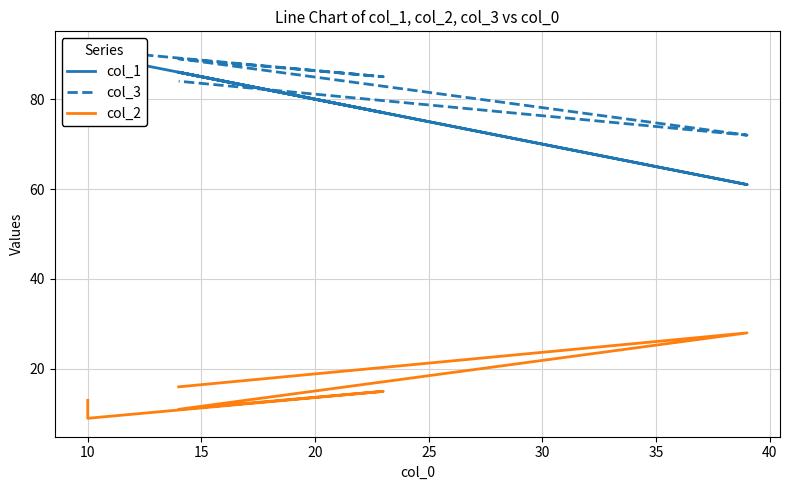

What is the approximate value of col_3 at 20, to the nearest 10?

90